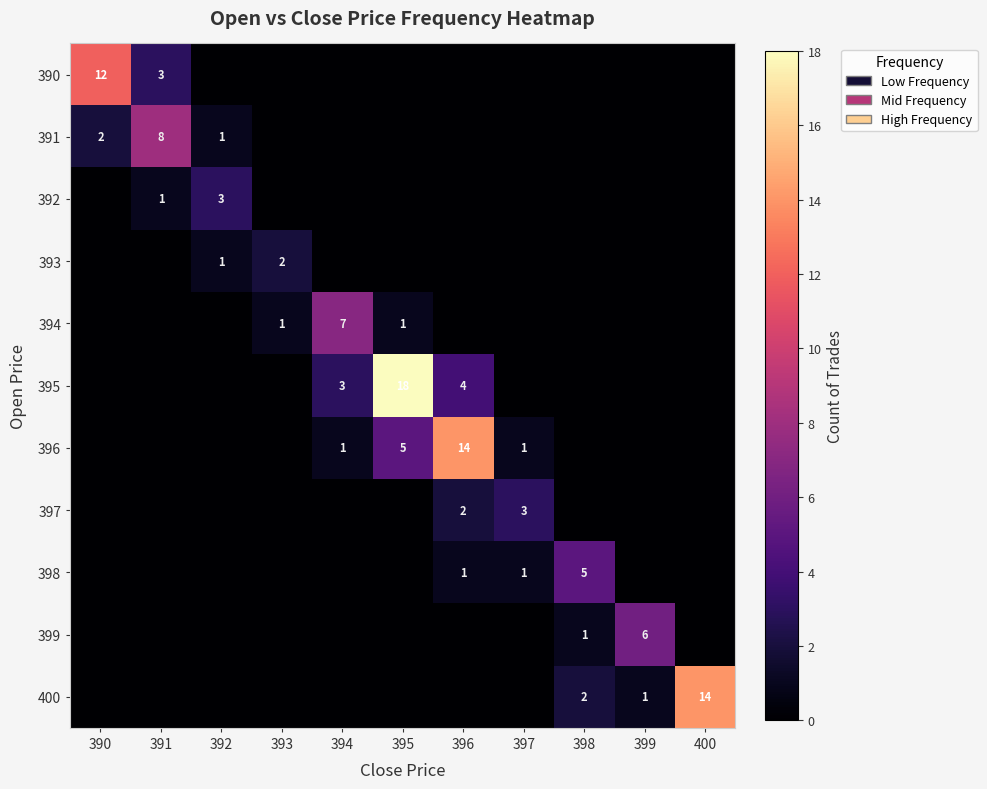

What is the total value across all series at 392?

5